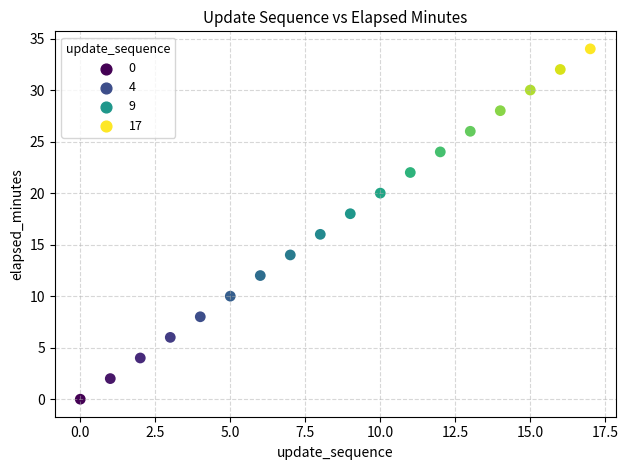

What is the range of Y values (max minus min)?

34